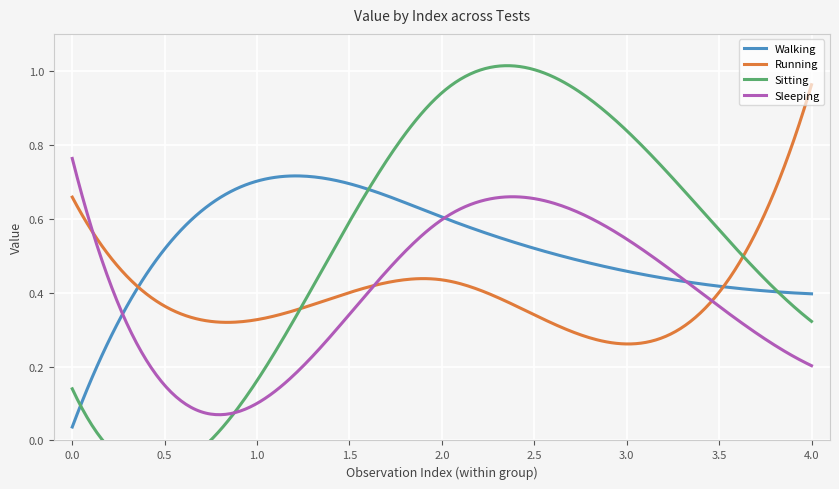

What is the spread (max minus min) of values at 3?

0.6